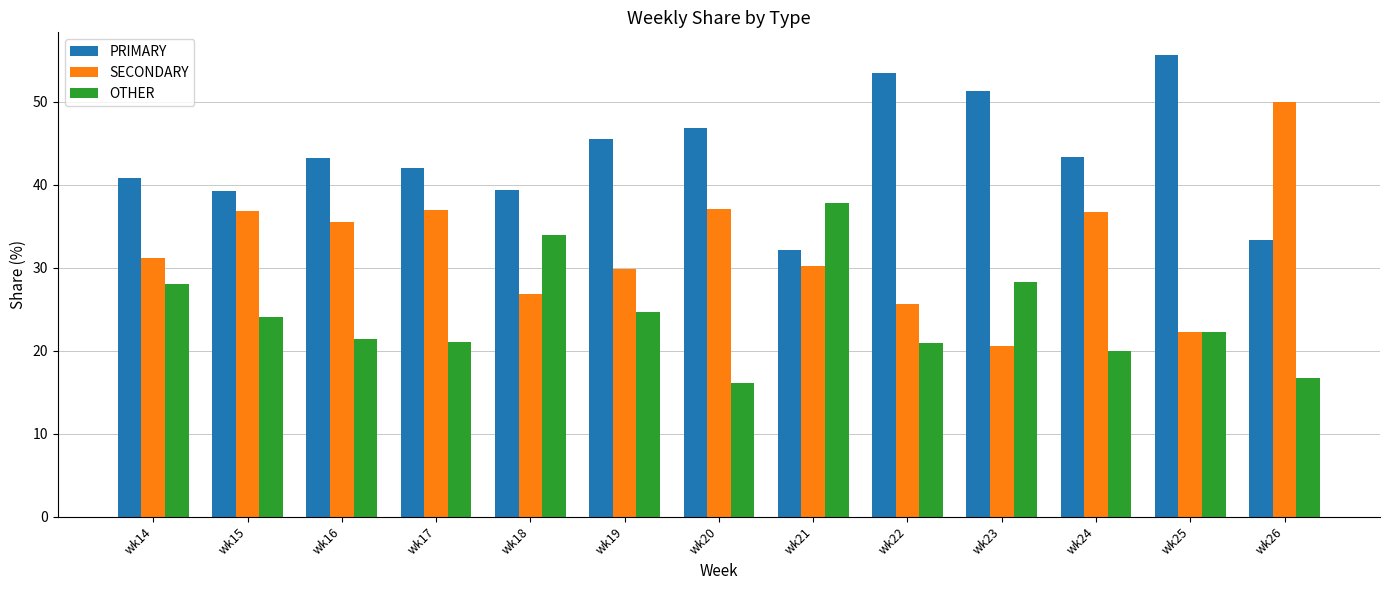

Which series has the largest total across all categories?

PRIMARY